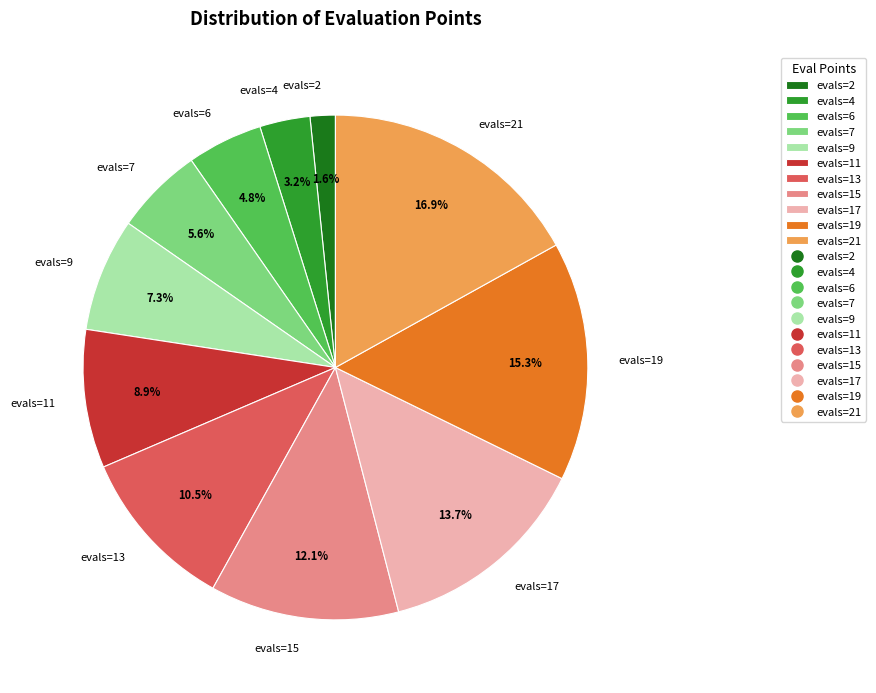

To the nearest percent, what is the combined percentage of evals=4 and evals=19?

19%